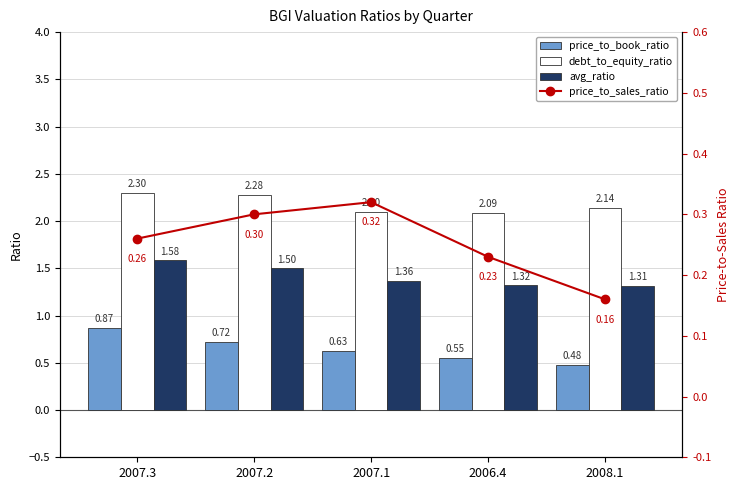

At which label is price_to_book_ratio closest to 0?

2008.1